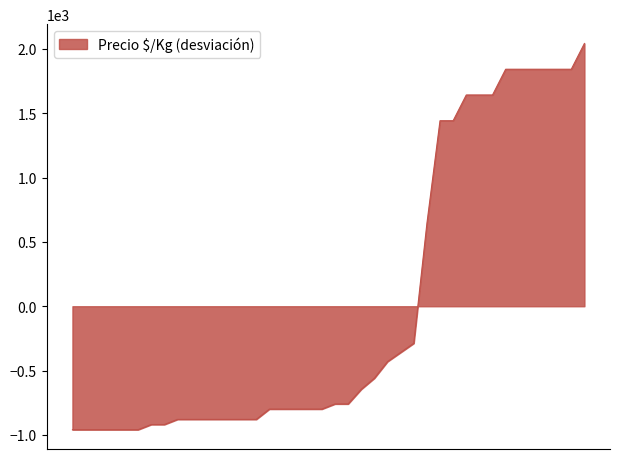

What is the difference between the maximum and minimum values?

3000.0